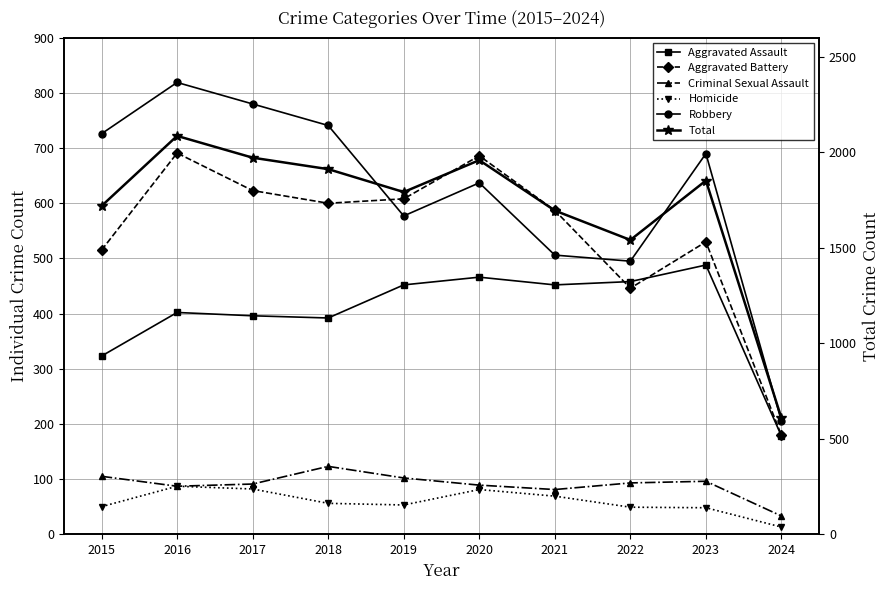

True or false: Criminal Sexual Assault and Total cross at least once.

False